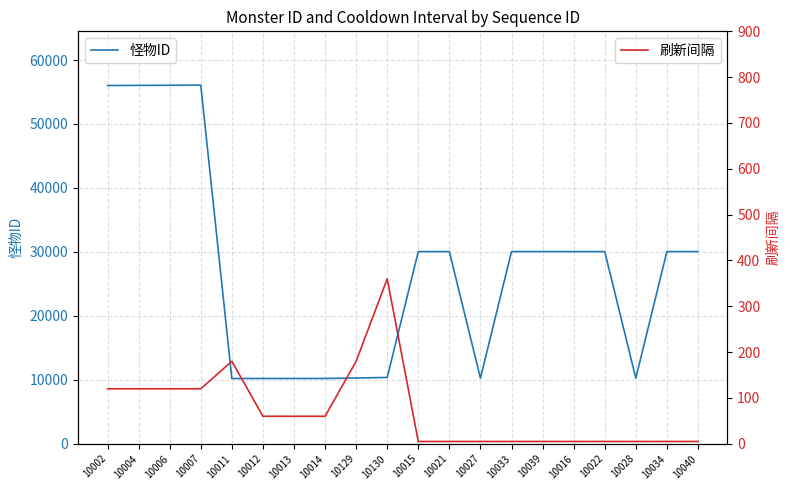

Rank the categories by 怪物ID value from highest to lowest.

10007, 10006, 10004, 10002, 10039, 10040, 10033, 10034, 10021, 10022, 10015, 10016, 10130, 10129, 10027, 10028, 10014, 10013, 10012, 10011